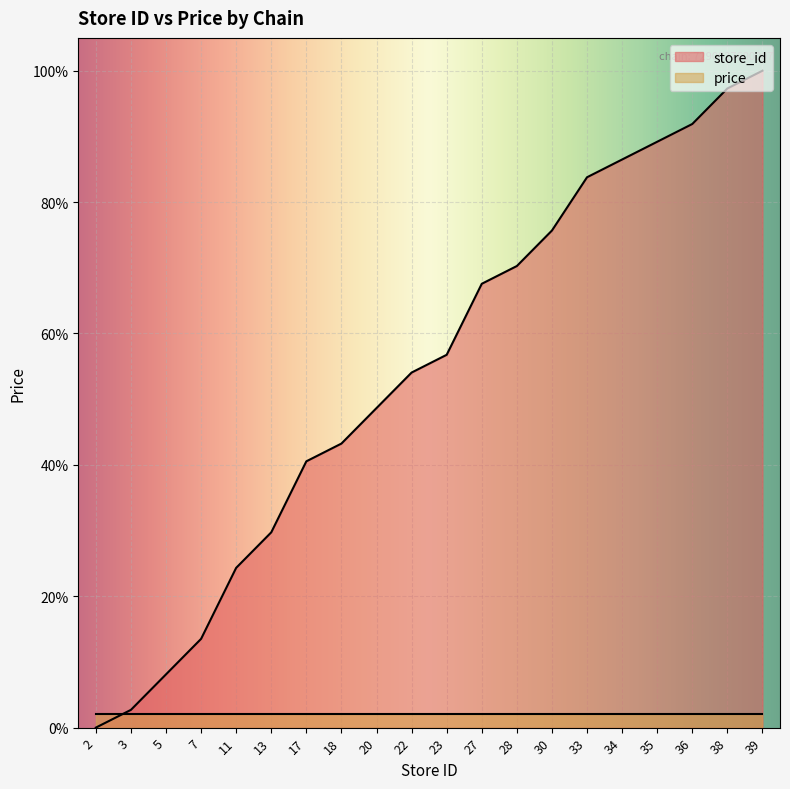

What is the difference between the second highest and minimum values?

97.3